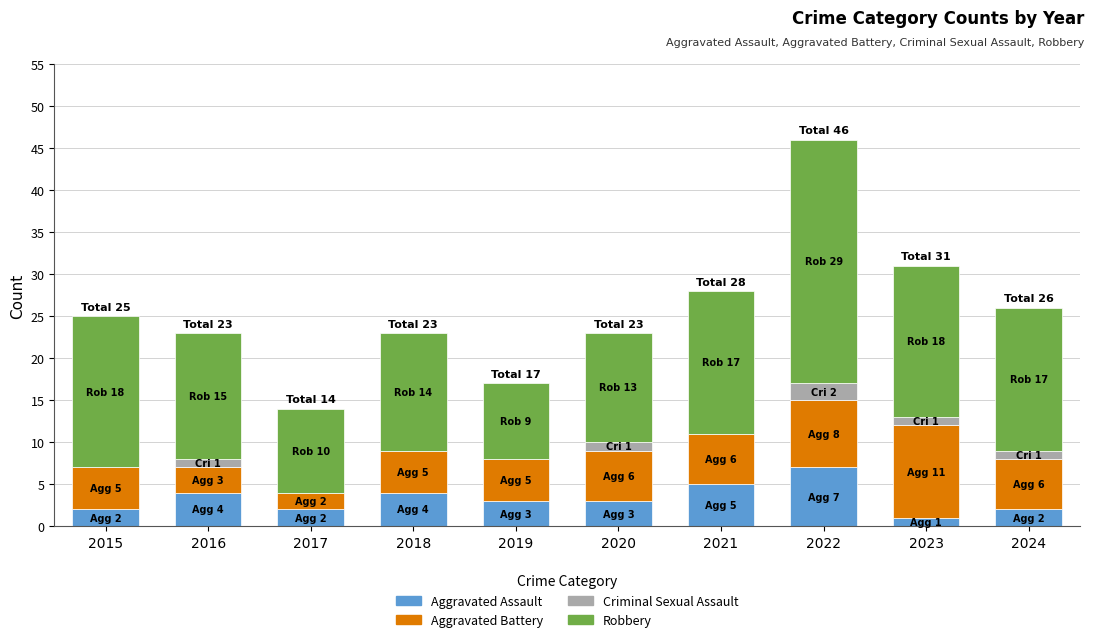

Does the chart contain stacked bars?

Yes